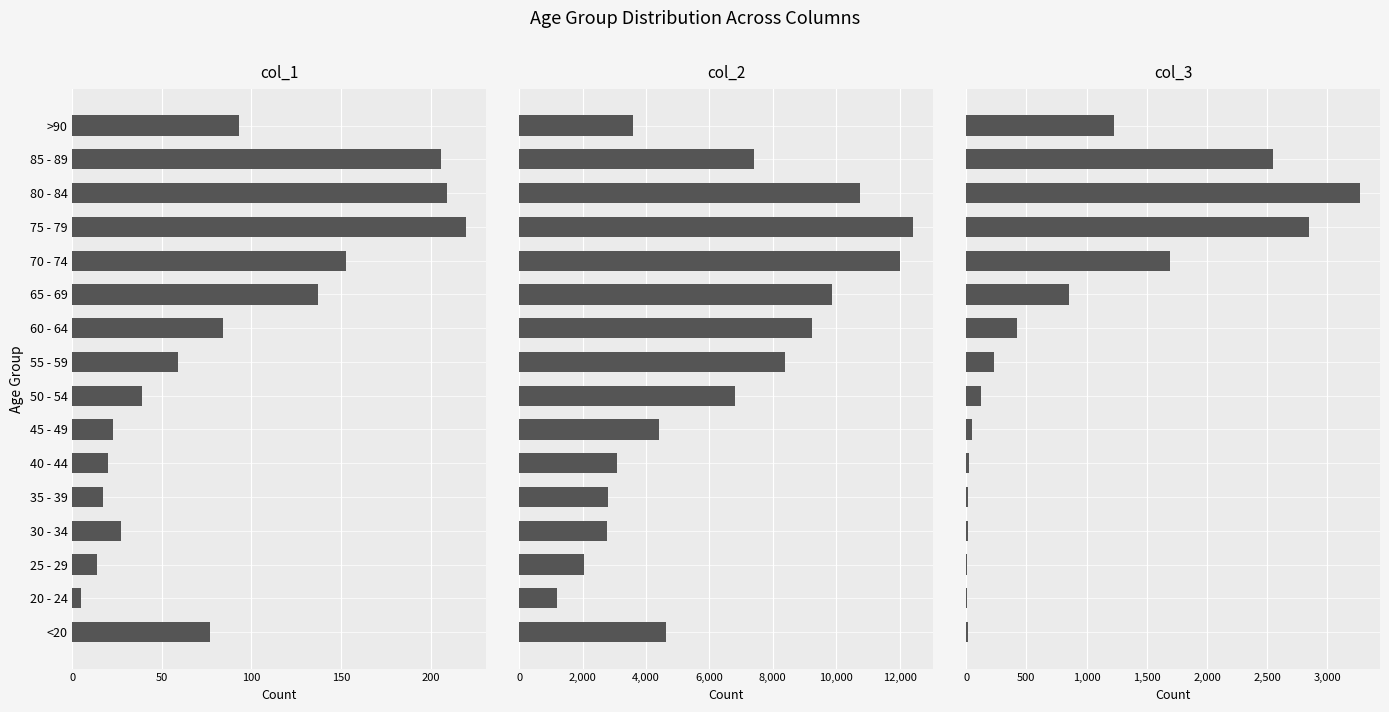

True or false: col_2 has a value of 8400 at 55 - 59.

True